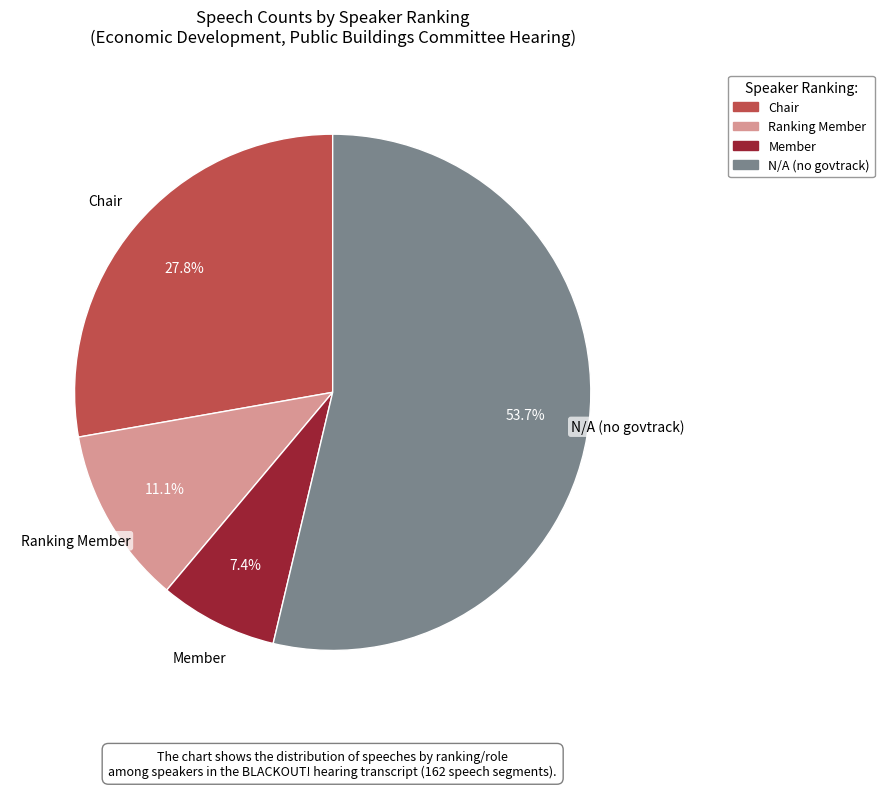

Is it true that Member is 15% of the pie?

False